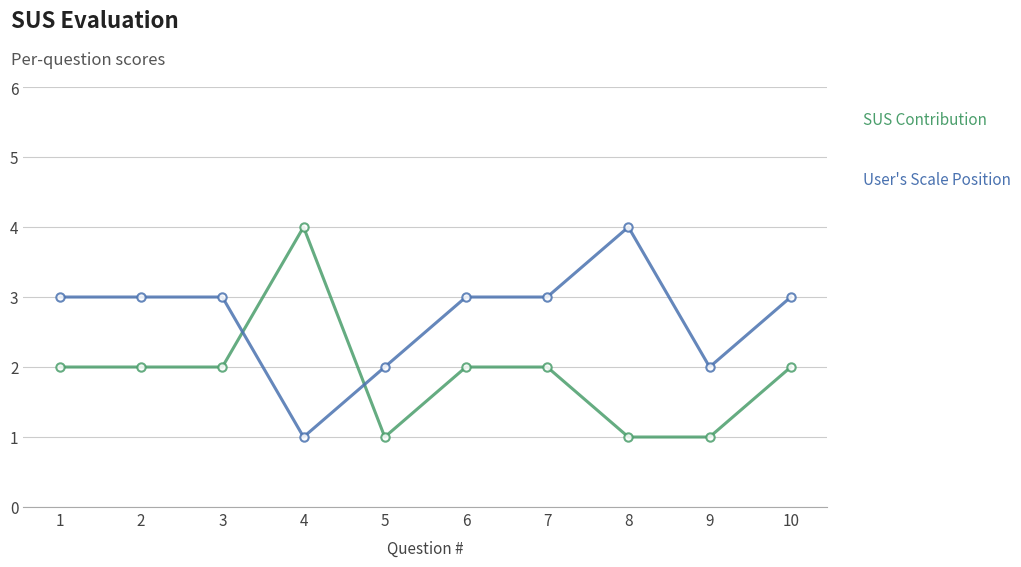

What is the maximum value shown in the chart?

4